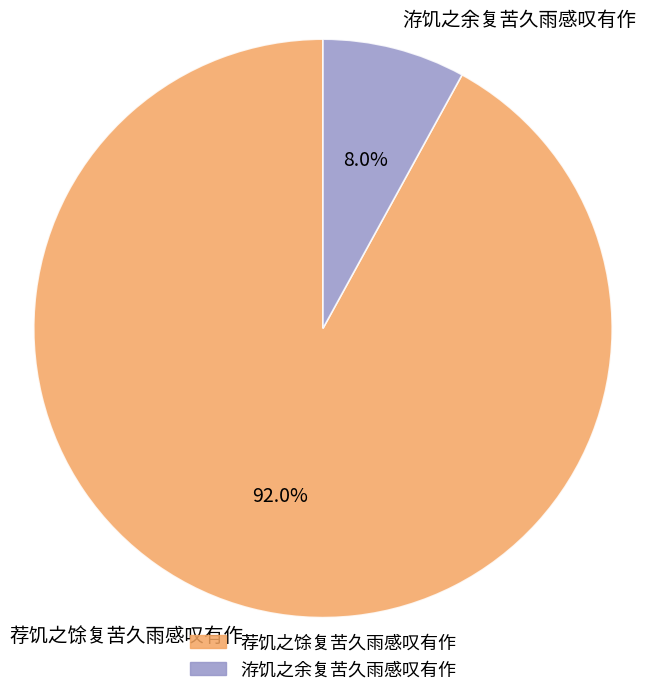

Which slice is the smallest?

洊饥之余复苦久雨感叹有作